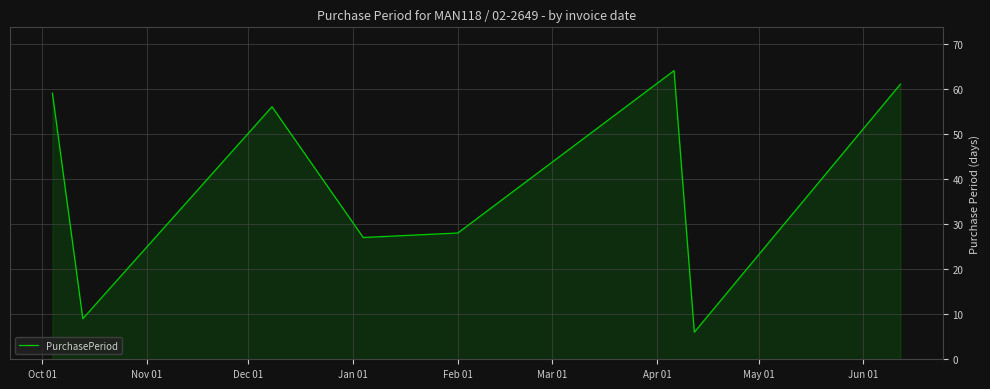

True or false: the data has more than 2 interior local peaks.

False